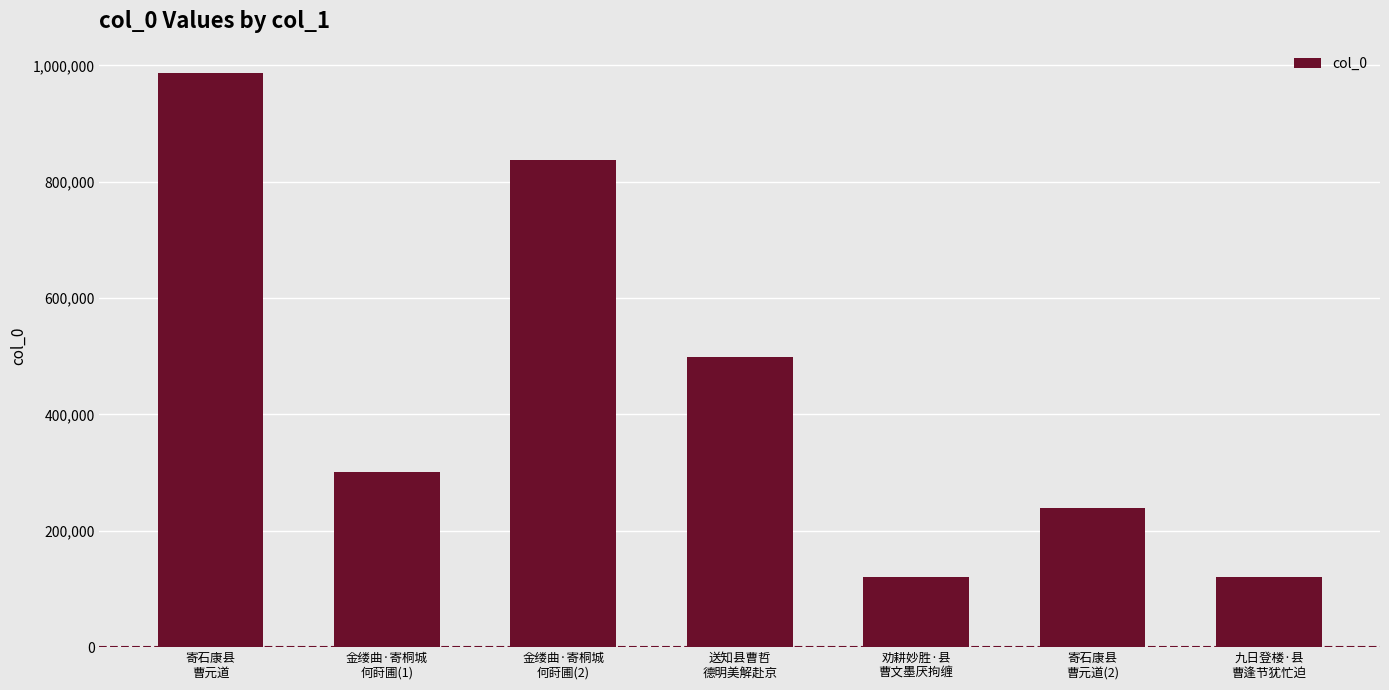

What is the difference between the values at 金缕曲·寄桐城
何莳圃(1) and 劝耕妙胜·县
曹文墨厌拘缠?

180923